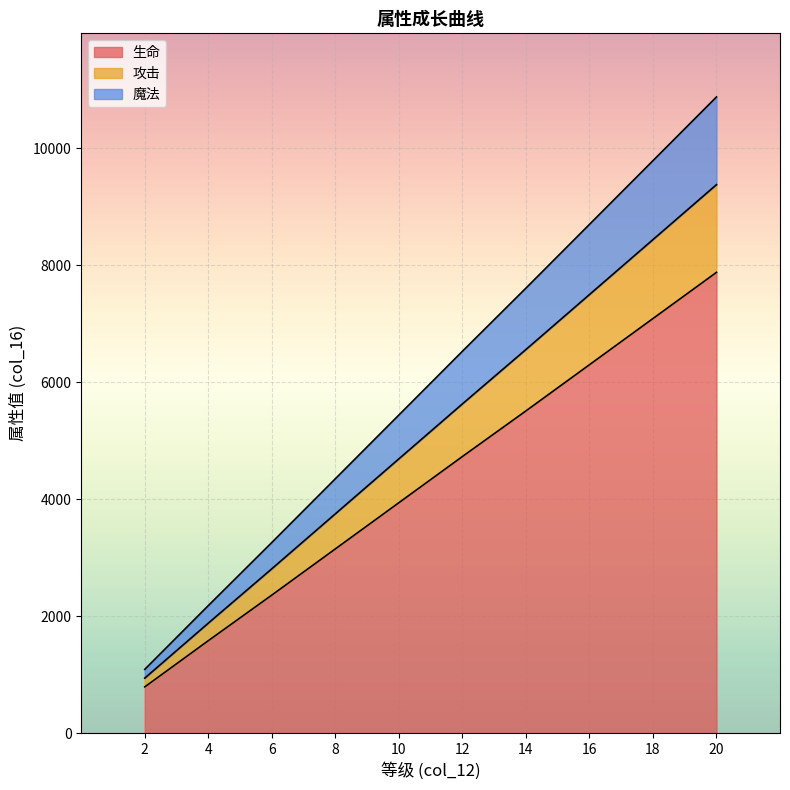

Count the number of data series in this chart.

3